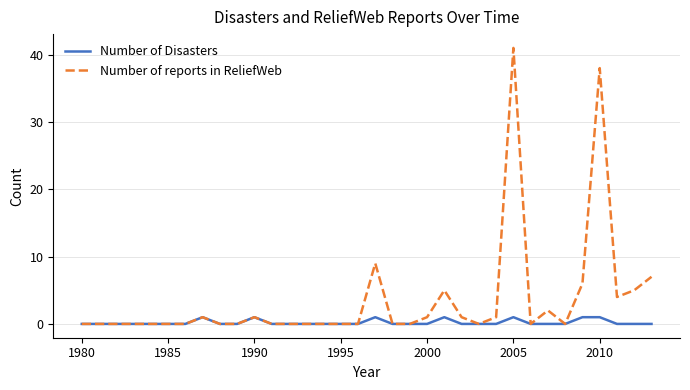

True or false: Number of Disasters has more than 1 interior local peaks.

True